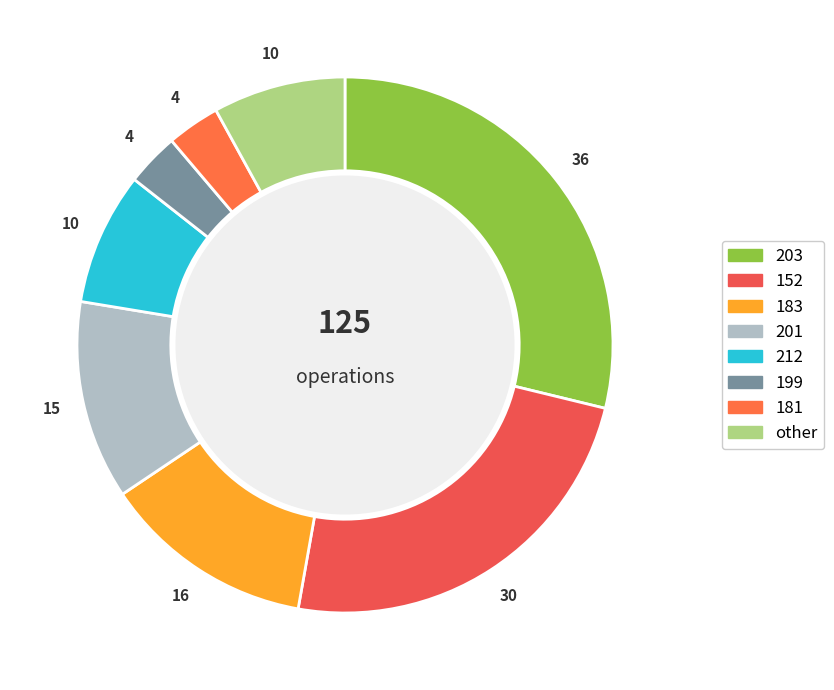

Count the number of slices in the pie.

8